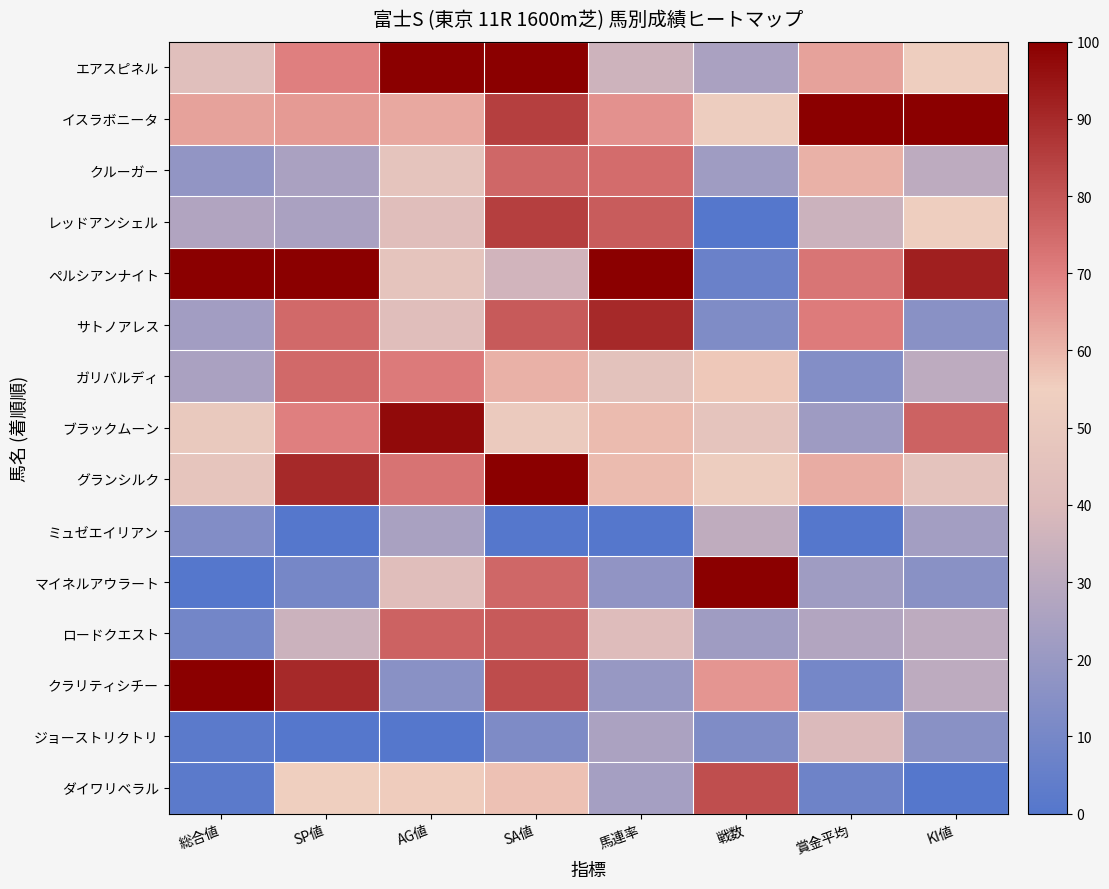

Reading right to left, extract all data points from this chart.

エアスピネル: KI値=53.8	賞金平均=63.4	戦数=25.0	馬連率=35.3	SA値=100.0	AG値=100.0	SP値=70.0	総合値=43.2
イスラボニータ: KI値=100.0	賞金平均=100.0	戦数=53.1	馬連率=66.7	SA値=84.8	AG値=62.3	SP値=65.0	総合値=63.6
クルーガー: KI値=30.8	賞金平均=60.7	戦数=21.9	馬連率=74.5	SA値=75.8	AG値=46.8	SP値=25.0	総合値=18.2
レッドアンシェル: KI値=53.8	賞金平均=35.0	戦数=0.0	馬連率=78.4	SA値=84.8	AG値=42.9	SP値=25.0	総合値=27.3
ペルシアンナイト: KI値=92.3	賞金平均=72.5	戦数=6.2	馬連率=100.0	SA値=36.4	AG値=46.8	SP値=100.0	総合値=100.0
サトノアレス: KI値=15.4	賞金平均=70.8	戦数=12.5	馬連率=90.2	SA値=78.8	AG値=42.9	SP値=75.0	総合値=22.7
ガリバルディ: KI値=30.8	賞金平均=13.9	戦数=56.2	馬連率=45.1	SA値=60.6	AG値=71.4	SP値=75.0	総合値=25.0
ブラックムーン: KI値=76.9	賞金平均=21.5	戦数=46.9	馬連率=58.8	SA値=51.5	AG値=97.4	SP値=70.0	総合値=50.0
グランシルク: KI値=46.2	賞金平均=61.3	戦数=53.1	馬連率=58.8	SA値=100.0	AG値=72.7	SP値=90.0	総合値=47.7
ミュゼエイリアン: KI値=23.1	賞金平均=0.0	戦数=31.2	馬連率=0.0	SA値=0.0	AG値=24.7	SP値=0.0	総合値=13.6
マイネルアウラート: KI値=15.4	賞金平均=22.2	戦数=100.0	馬連率=17.6	SA値=75.8	AG値=42.9	SP値=10.0	総合値=0.0
ロードクエスト: KI値=30.8	賞金平均=27.7	戦数=21.9	馬連率=41.2	SA値=78.8	AG値=76.6	SP値=35.0	総合値=9.1
クラリティシチー: KI値=30.8	賞金平均=9.5	戦数=65.6	馬連率=19.6	SA値=81.8	AG値=15.6	SP値=90.0	総合値=100.0
ジョーストリクトリ: KI値=15.4	賞金平均=39.6	戦数=12.5	馬連率=25.5	SA値=12.1	AG値=0.0	SP値=0.0	総合値=2.3
ダイワリベラル: KI値=0.0	賞金平均=7.6	戦数=81.2	馬連率=23.5	SA値=57.6	AG値=55.8	SP値=55.0	総合値=2.3